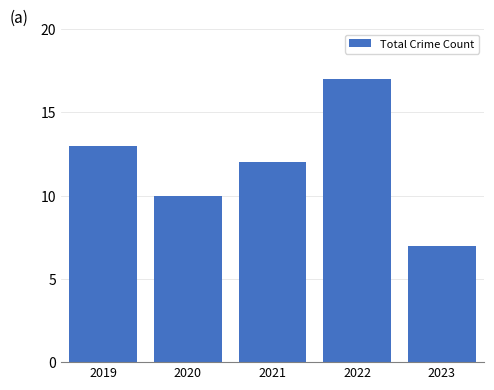

How many distinct data groups are displayed?

1